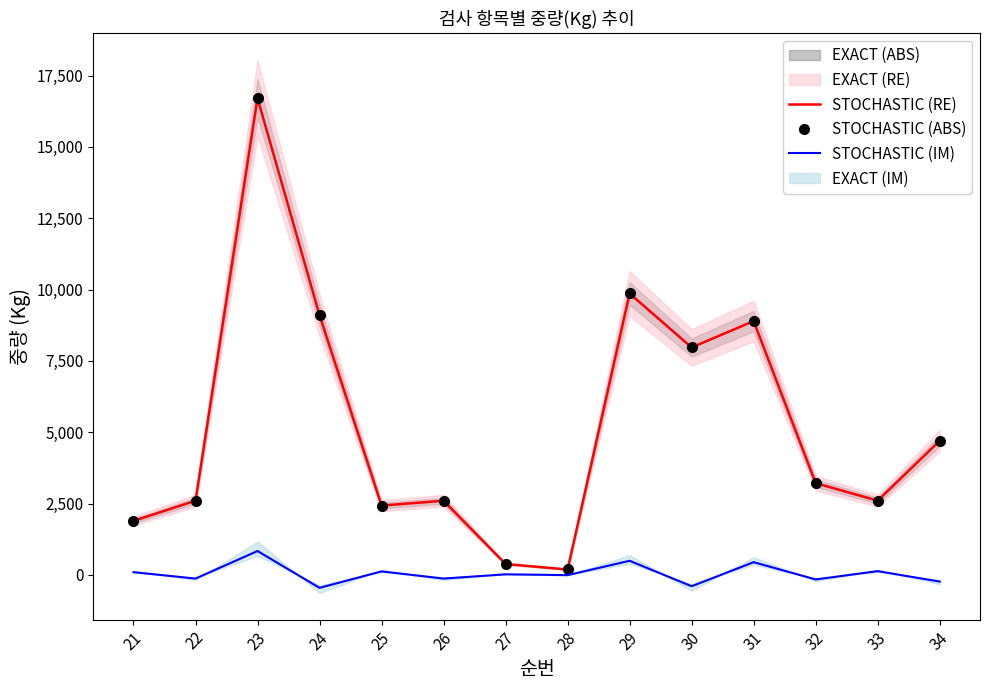

Rank the series at 33 from lowest to highest value.

STOCHASTIC (IM), STOCHASTIC (RE), STOCHASTIC (ABS)